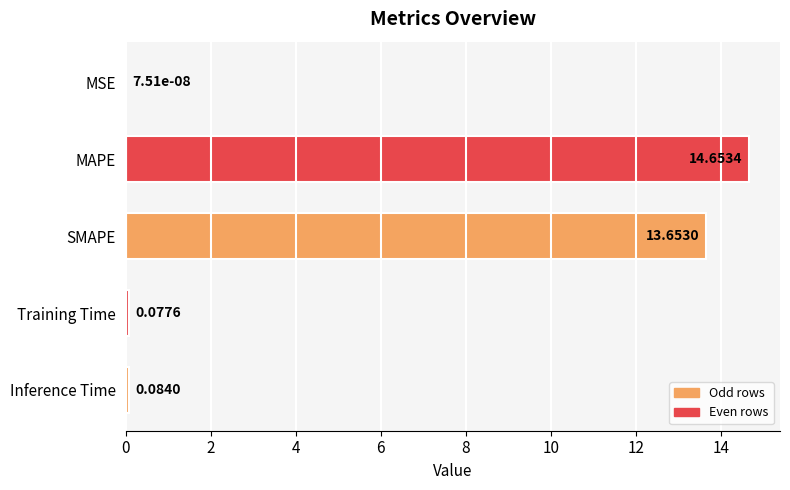

Approximately how many times larger is the value at MAPE compared to SMAPE?

1.1